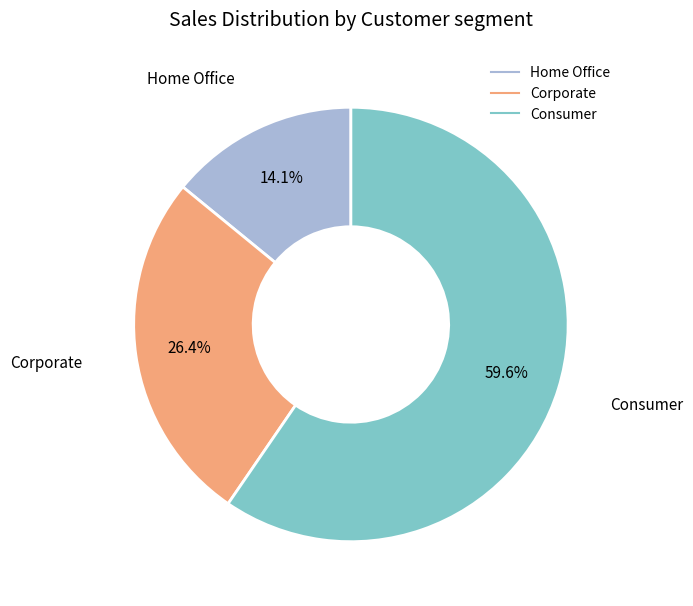

Is there any slice that represents more than half of the pie?

Yes